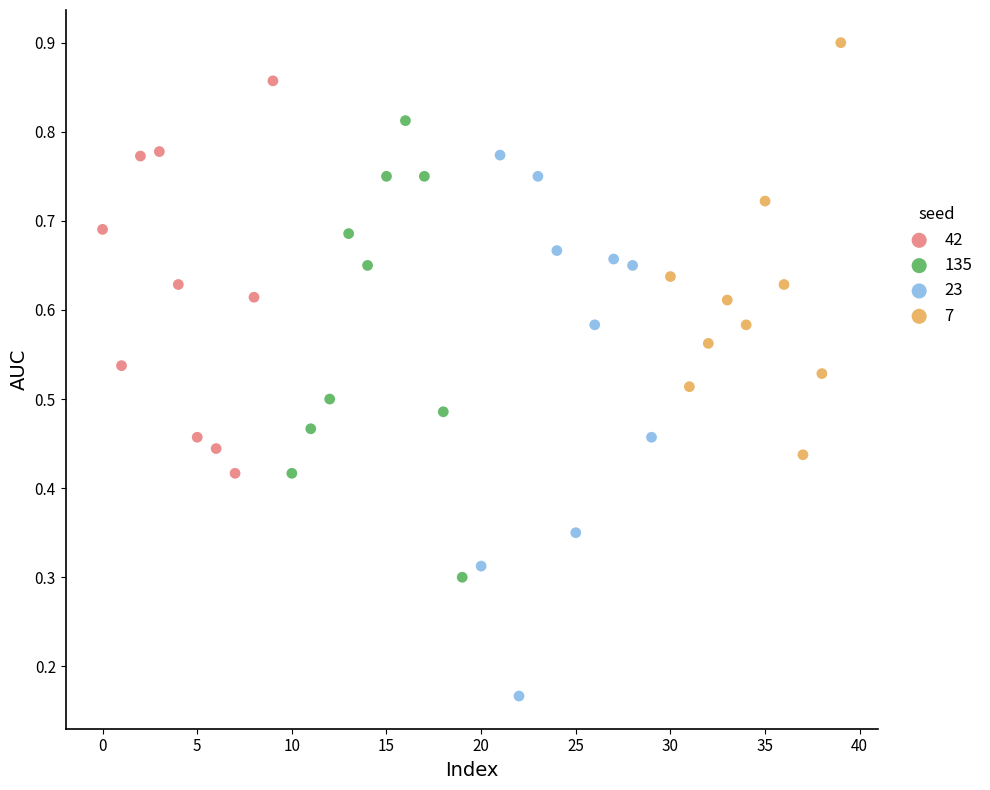

Which series contains the highest Y value?

7